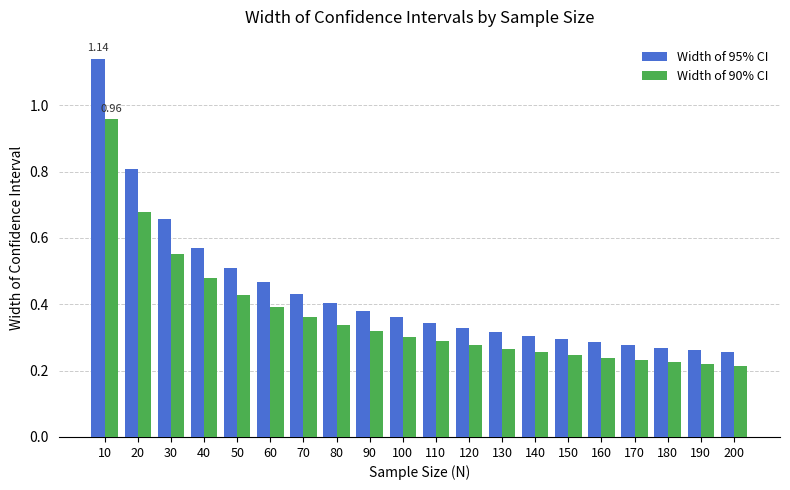

What is the sum of the Width of 95% CI values at 100 and 80?

0.8